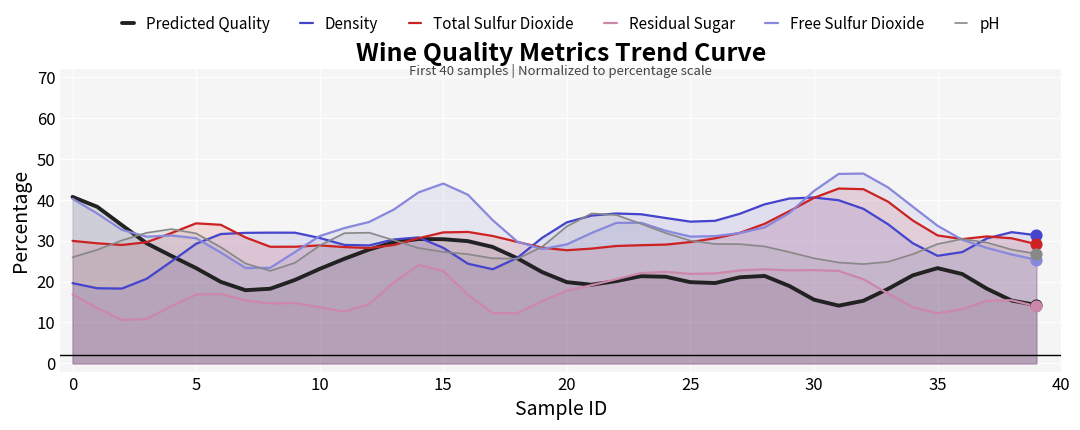

Is the value of pH at 28 greater than the value of Density at 18?

Yes